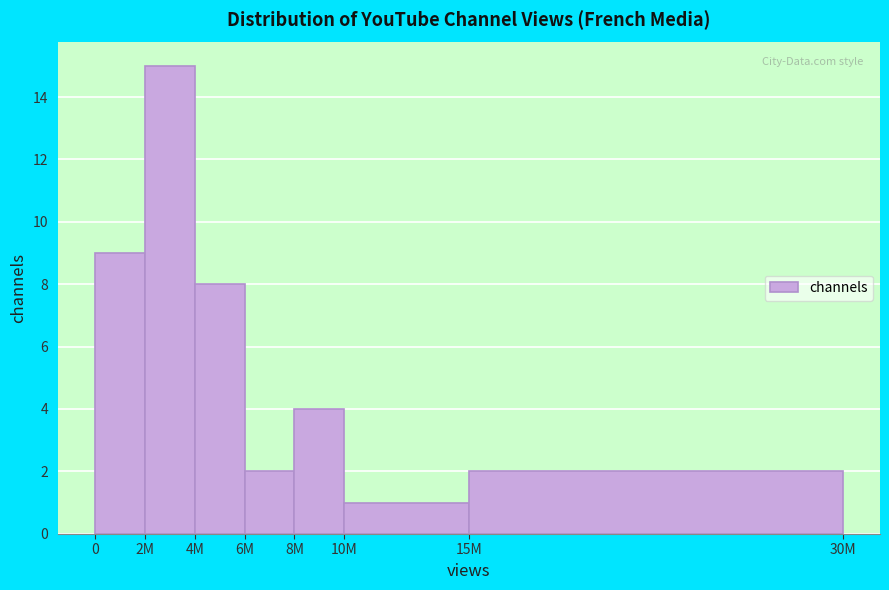

Reading right to left, transcribe all the data shown in this chart.

15M=2	10M=1	8M=4	6M=2	4M=8	2M=15	0=9